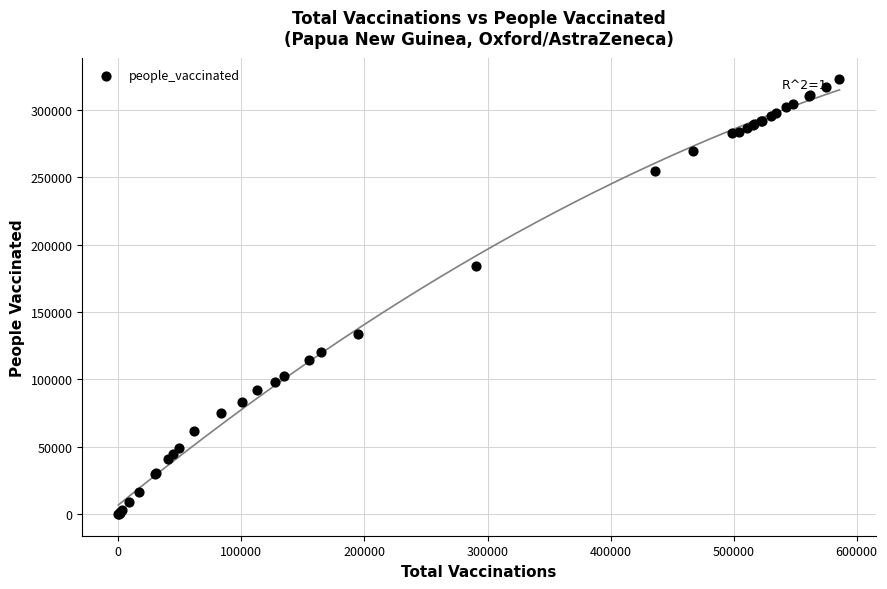

What Y value in the scatter plot is closest to 161343?

183856